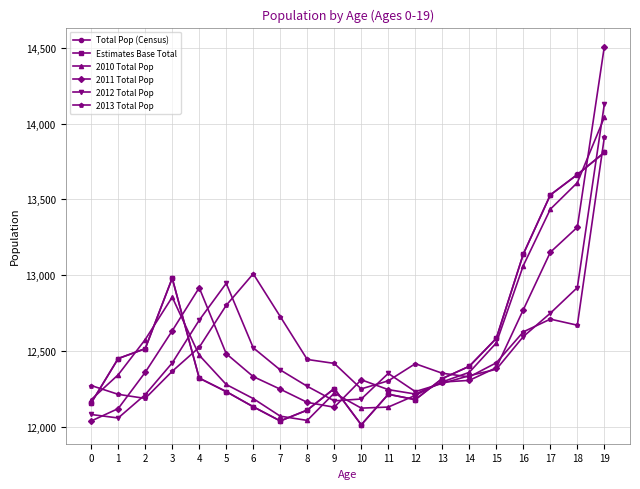

What is the value of the 2012 Total Pop point at the 16th from the left?

12379